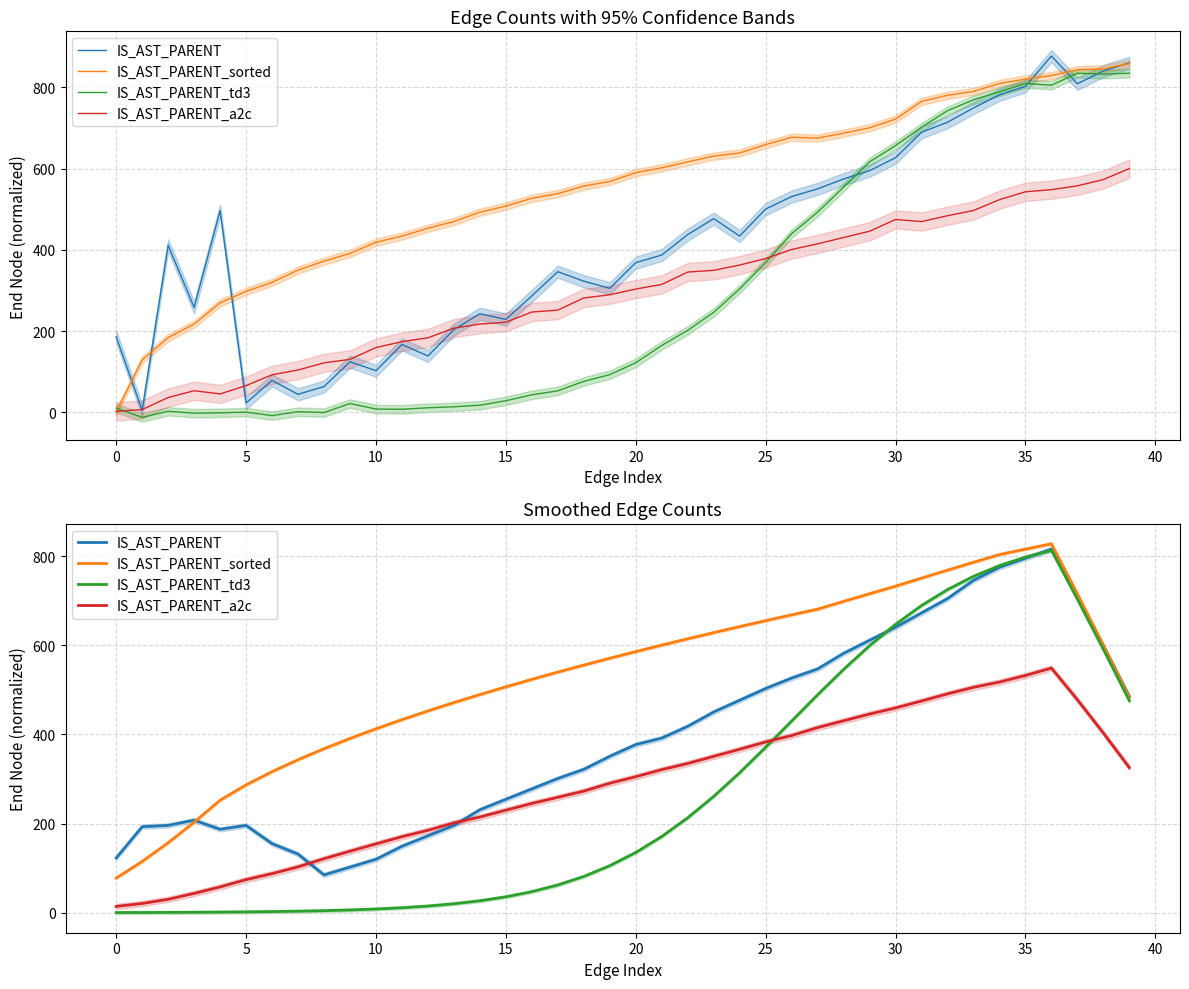

Is it true that IS_AST_PARENT_a2c equals 366.6 at 24?

True